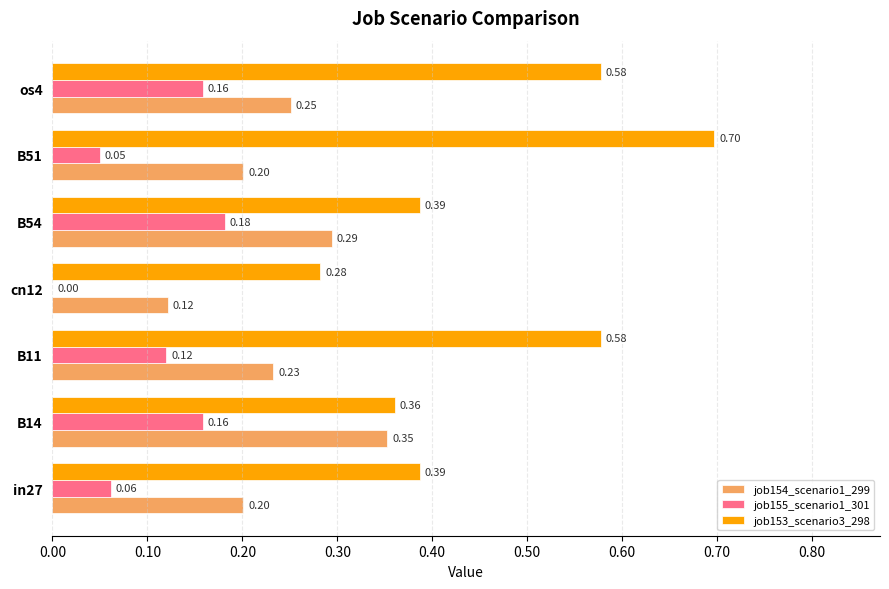

What is the sum of all job153_scenario3_298 values?

3.3